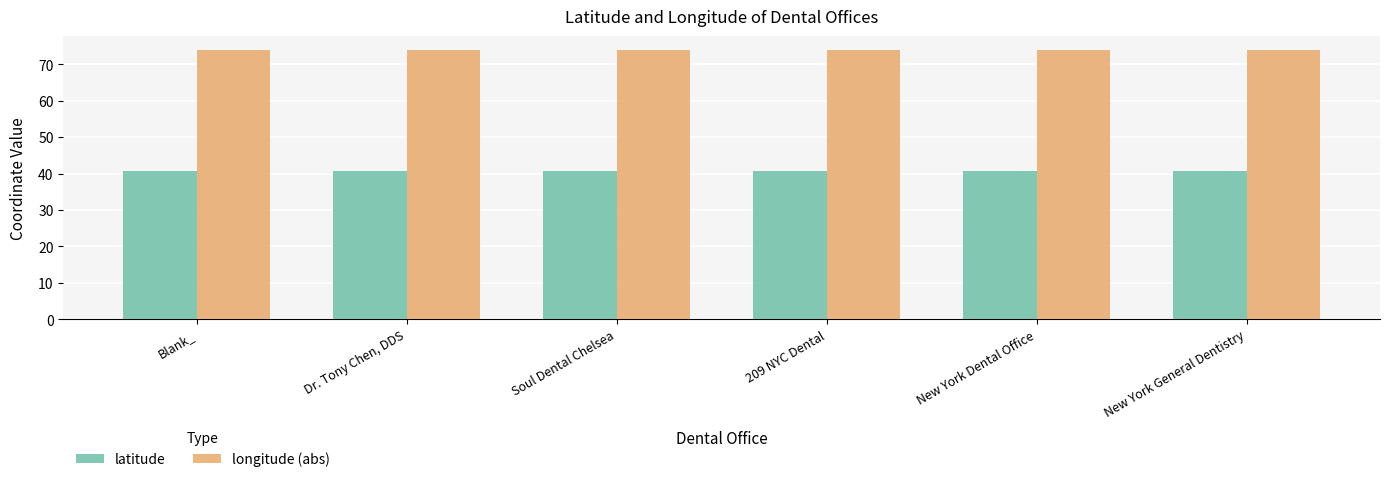

Count the number of data series in this chart.

2